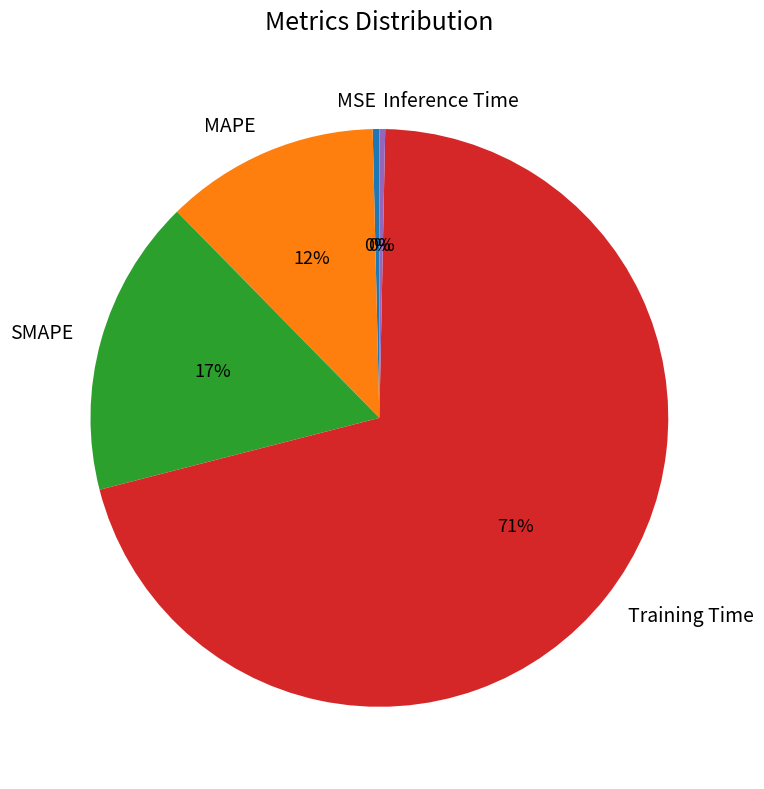

Is there any slice that represents more than half of the pie?

Yes